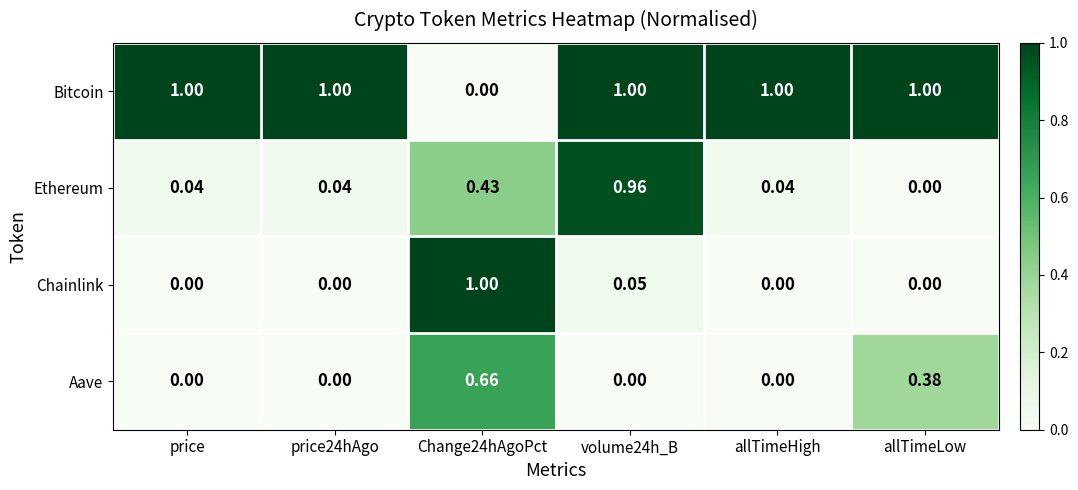

How many distinct data groups are displayed?

4